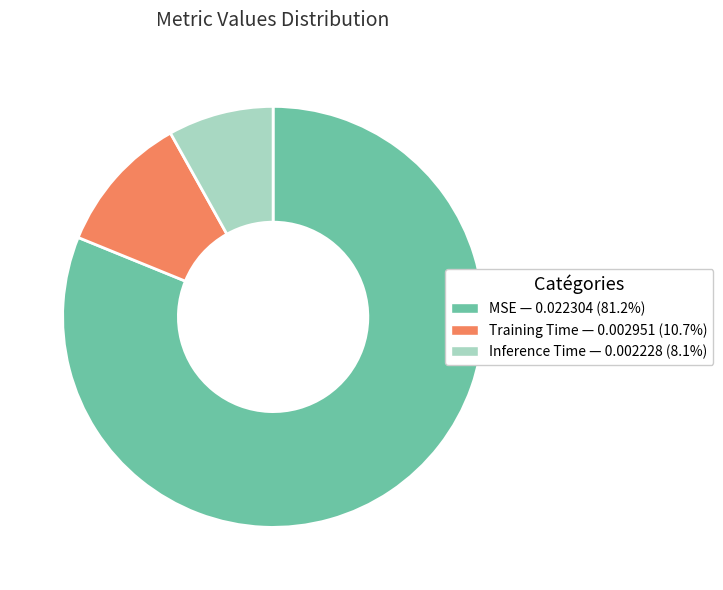

Combined, do Training Time — 0.002951 (10.7%) and Inference Time — 0.002228 (8.1%) account for over 50%?

No